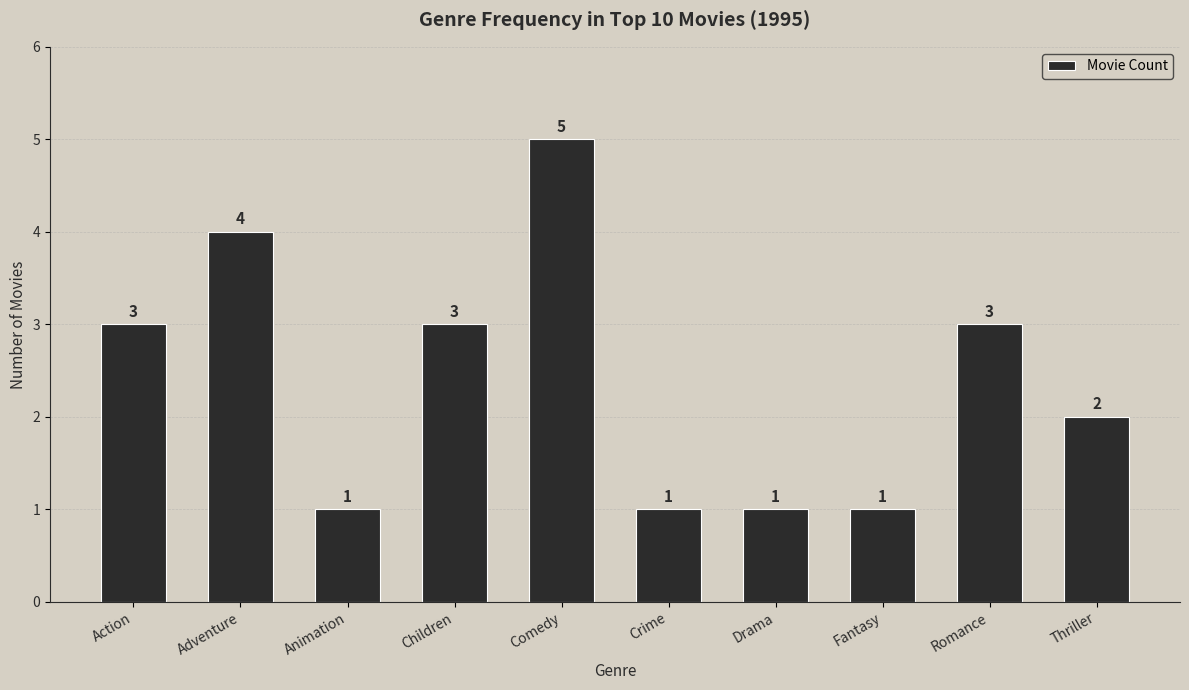

Which category has the highest value across all series?

Comedy